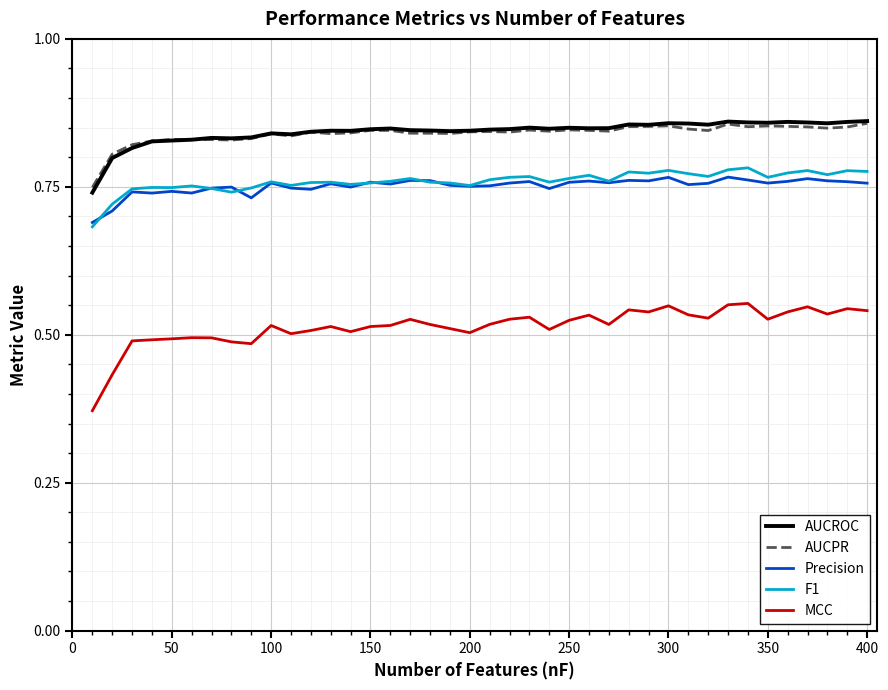

True or false: Precision and AUCPR intersect in this chart.

False